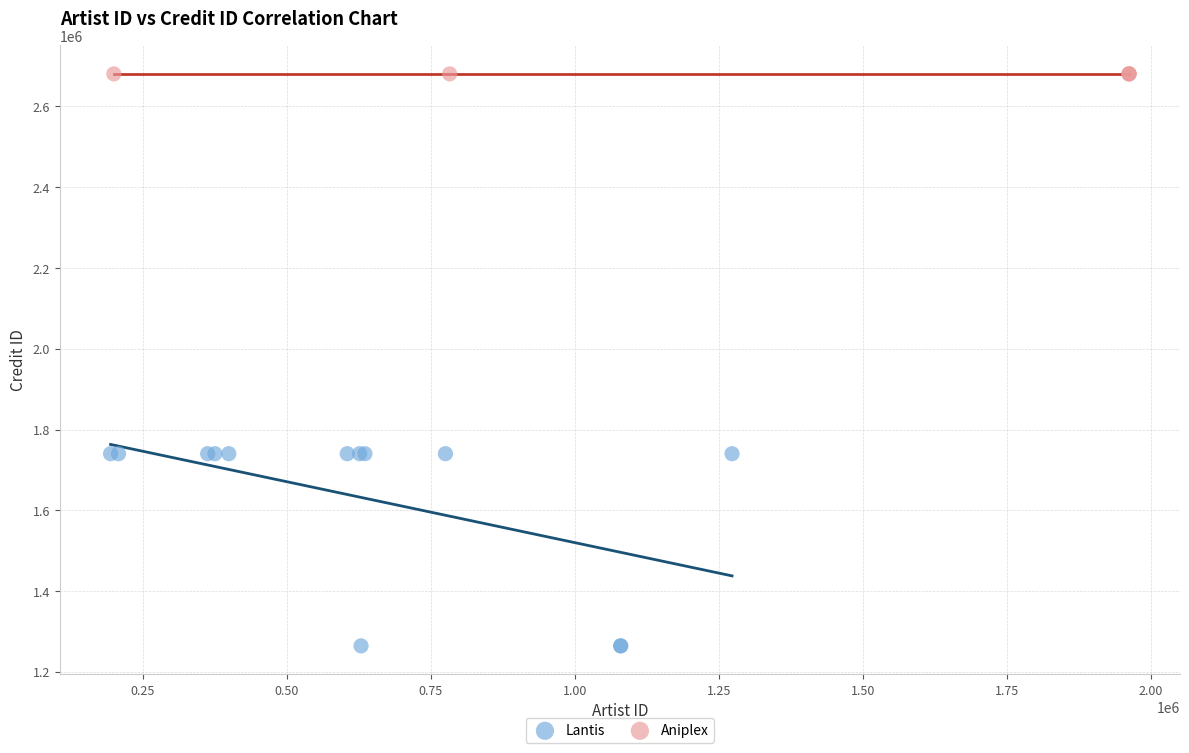

Which series contains the lowest Y value?

Lantis